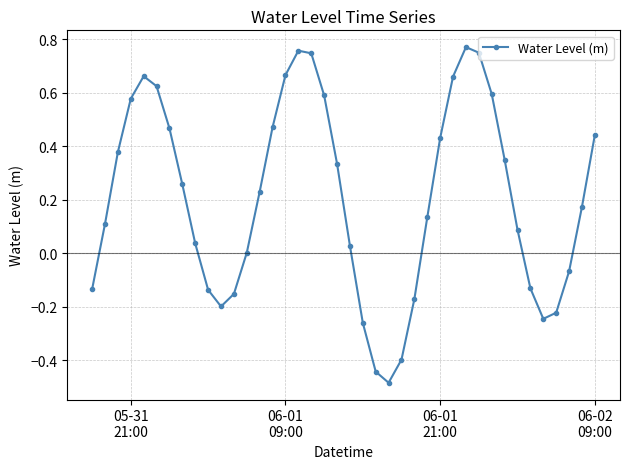

What is the difference between the maximum and minimum values?

1.3